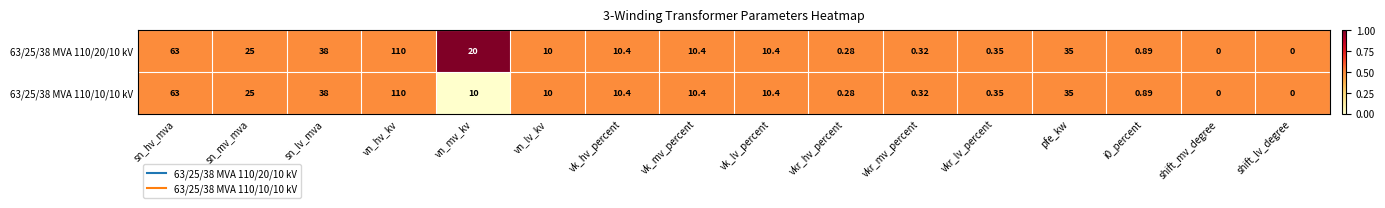

Which category has the highest value in the 63/25/38 MVA 110/20/10 kV series?

vn_hv_kv